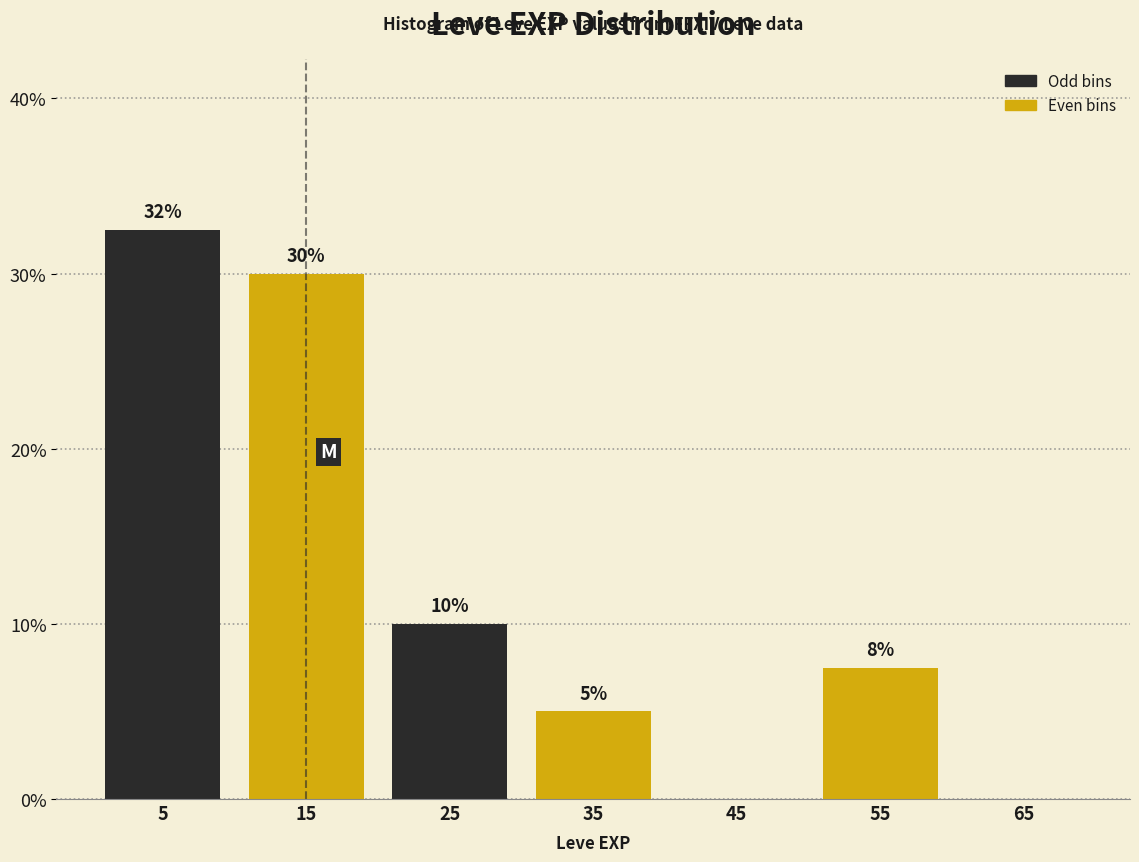

Which range on the x-axis has the tallest bar?

0 to 10